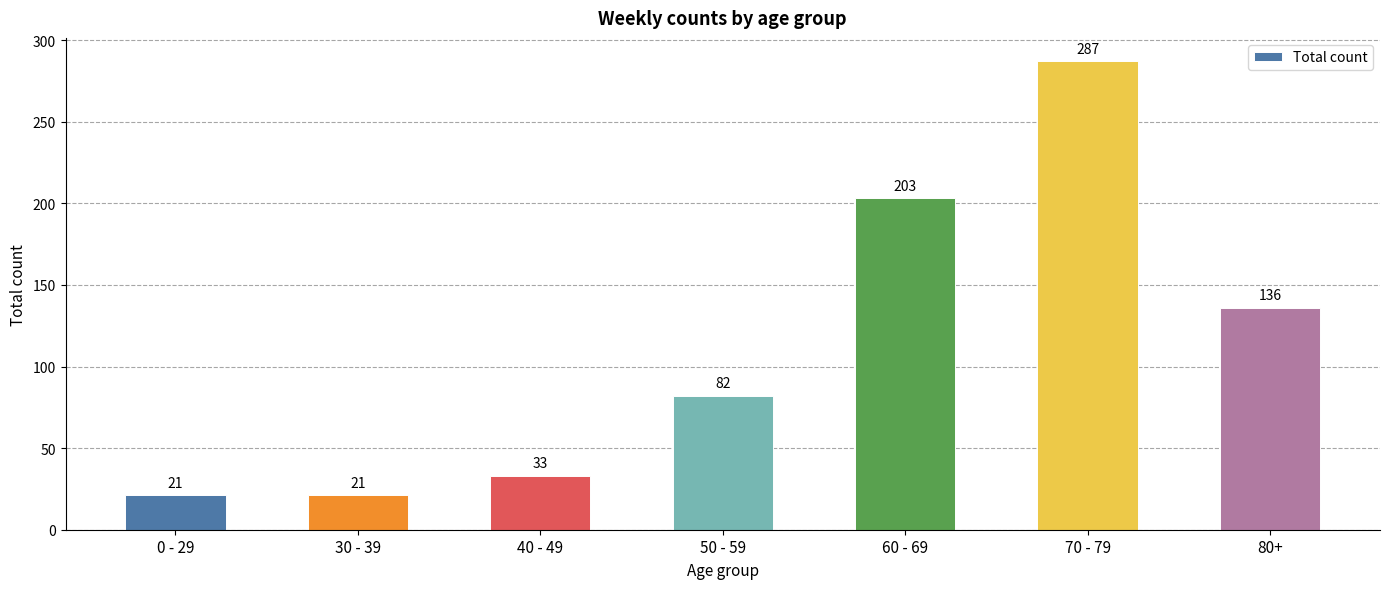

Reading left to right, what are all the values shown in this chart?

0 - 29=21	30 - 39=21	40 - 49=33	50 - 59=82	60 - 69=203	70 - 79=287	80+=136